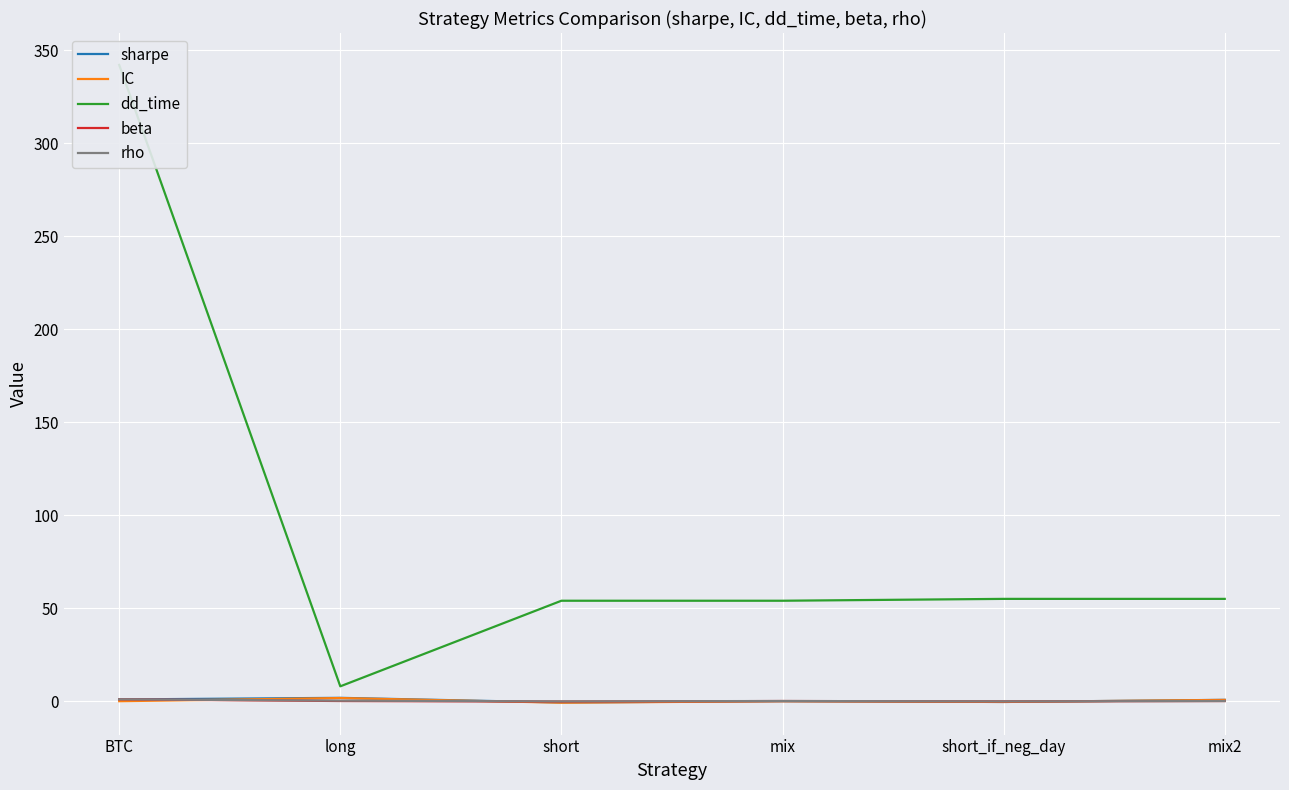

What is the smallest value displayed?

-0.8